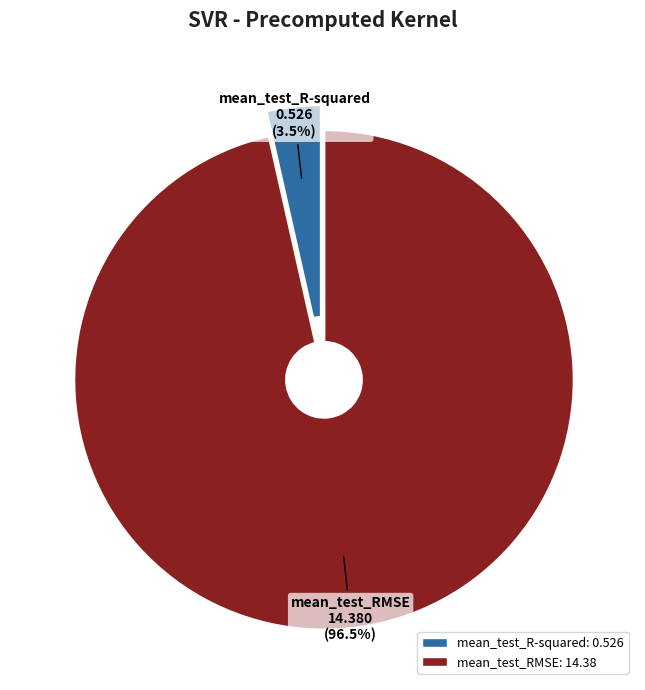

Between mean_test_R-squared and mean_test_RMSE, which is larger?

mean_test_RMSE